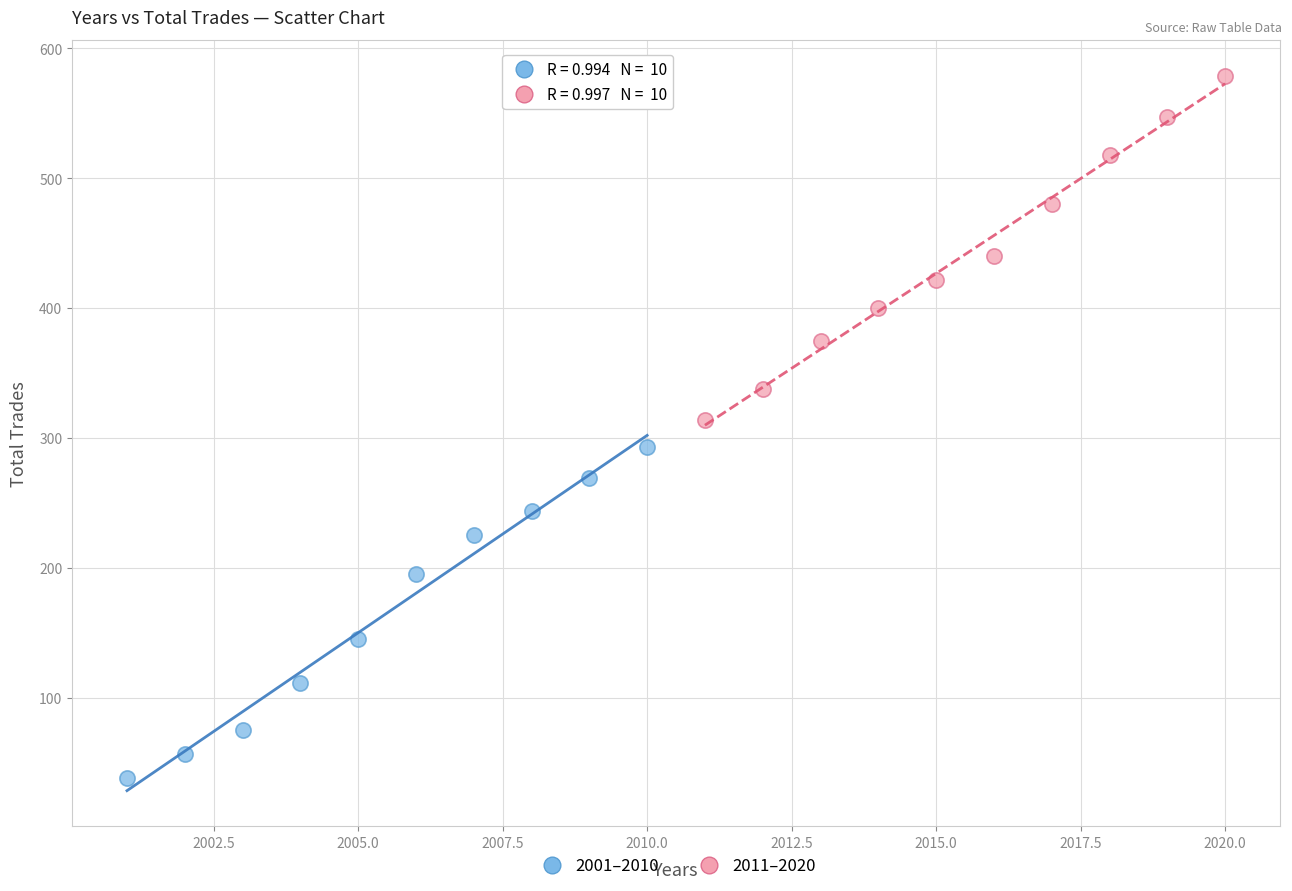

Which series reaches the minimum Y coordinate?

2001–2010